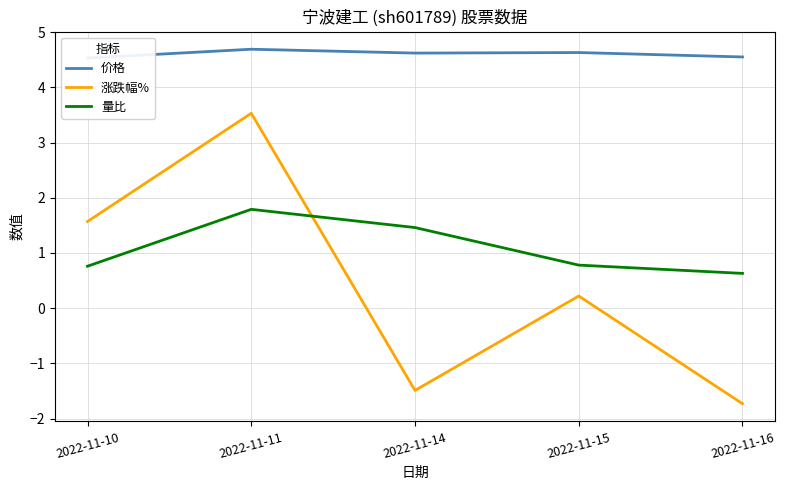

At which category is the sum across all series the highest?

2022-11-11